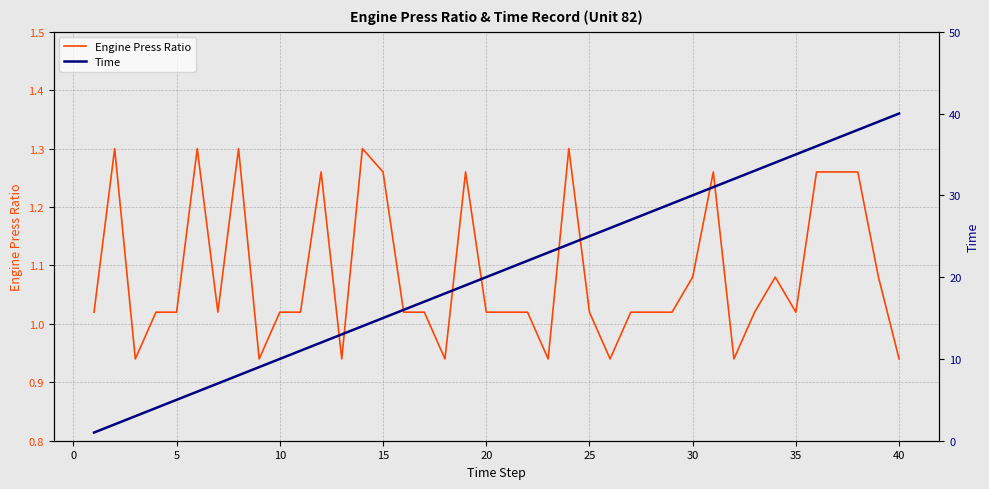

The value of Engine Press Ratio at 35 is 0.3. True or false?

False